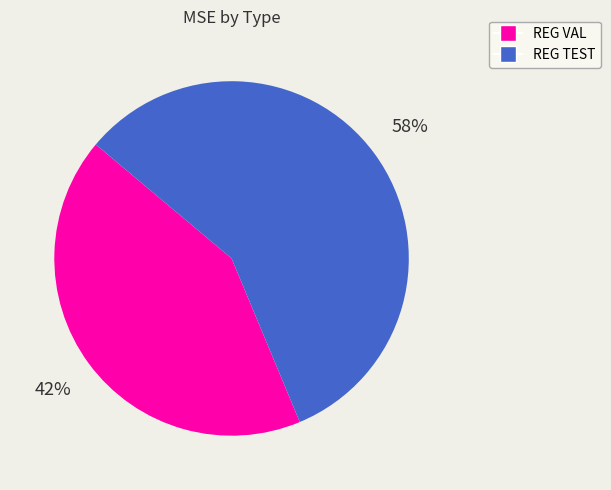

True or false: REG TEST accounts for 58% of the total.

True